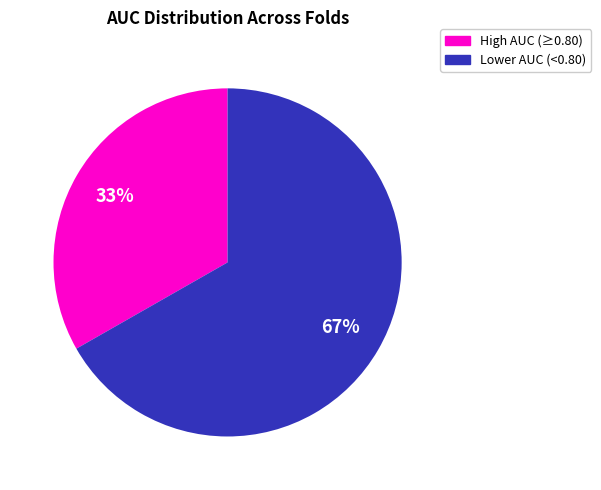

True or false: High AUC (≥0.80) accounts for 33% of the total.

True